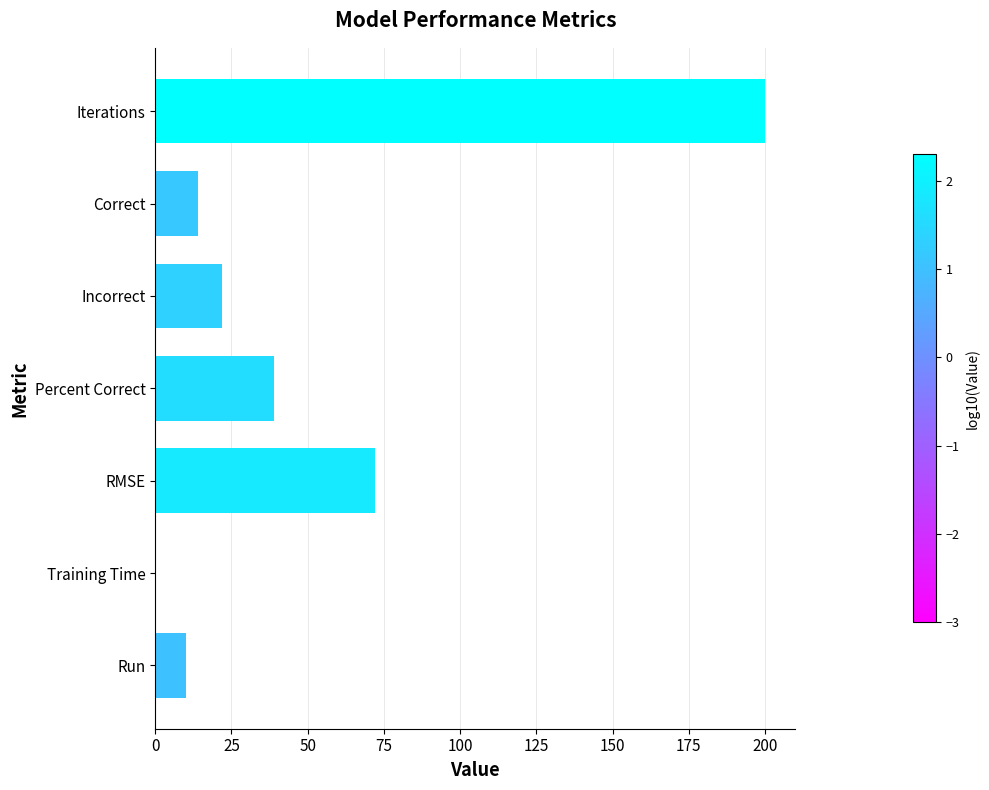

Where is the data nearest to the value 100?

RMSE